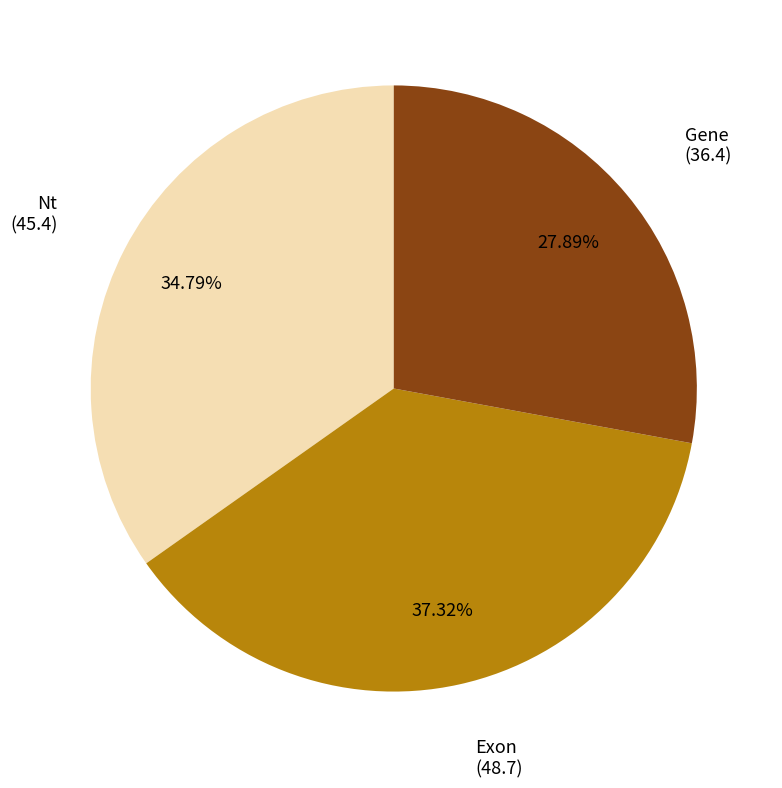

Is there any slice that represents more than half of the pie?

No